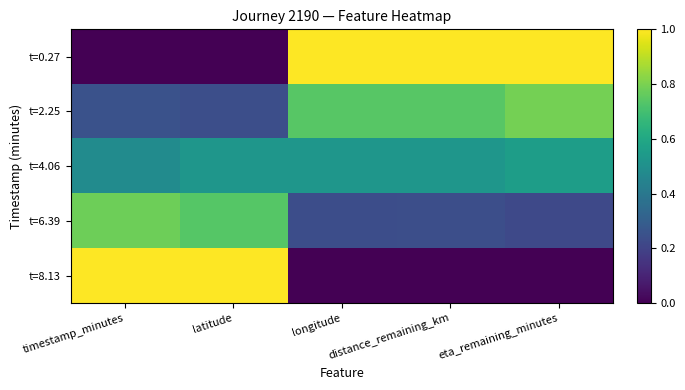

Reading left to right, extract all data points from this chart.

t=0.27: timestamp_minutes=0.0	latitude=0.0	longitude=1.0	distance_remaining_km=1.0	eta_remaining_minutes=1.0
t=2.25: timestamp_minutes=0.3	latitude=0.2	longitude=0.7	distance_remaining_km=0.7	eta_remaining_minutes=0.8
t=4.06: timestamp_minutes=0.5	latitude=0.5	longitude=0.5	distance_remaining_km=0.5	eta_remaining_minutes=0.6
t=6.39: timestamp_minutes=0.8	latitude=0.7	longitude=0.2	distance_remaining_km=0.2	eta_remaining_minutes=0.2
t=8.13: timestamp_minutes=1.0	latitude=1.0	longitude=0.0	distance_remaining_km=0.0	eta_remaining_minutes=0.0